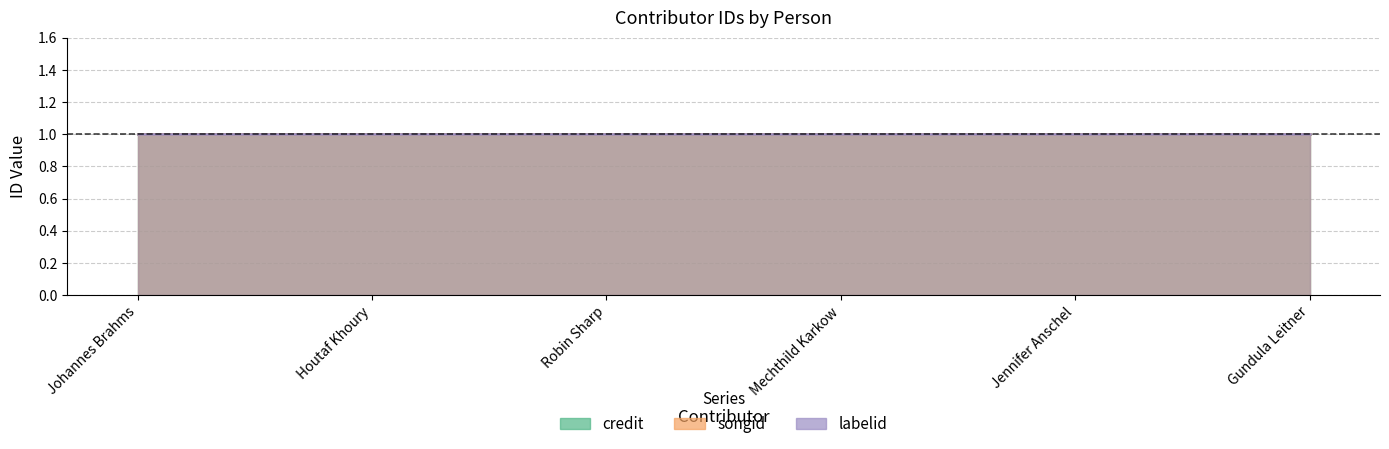

What are all the series names shown in the legend?

credit, songid, labelid